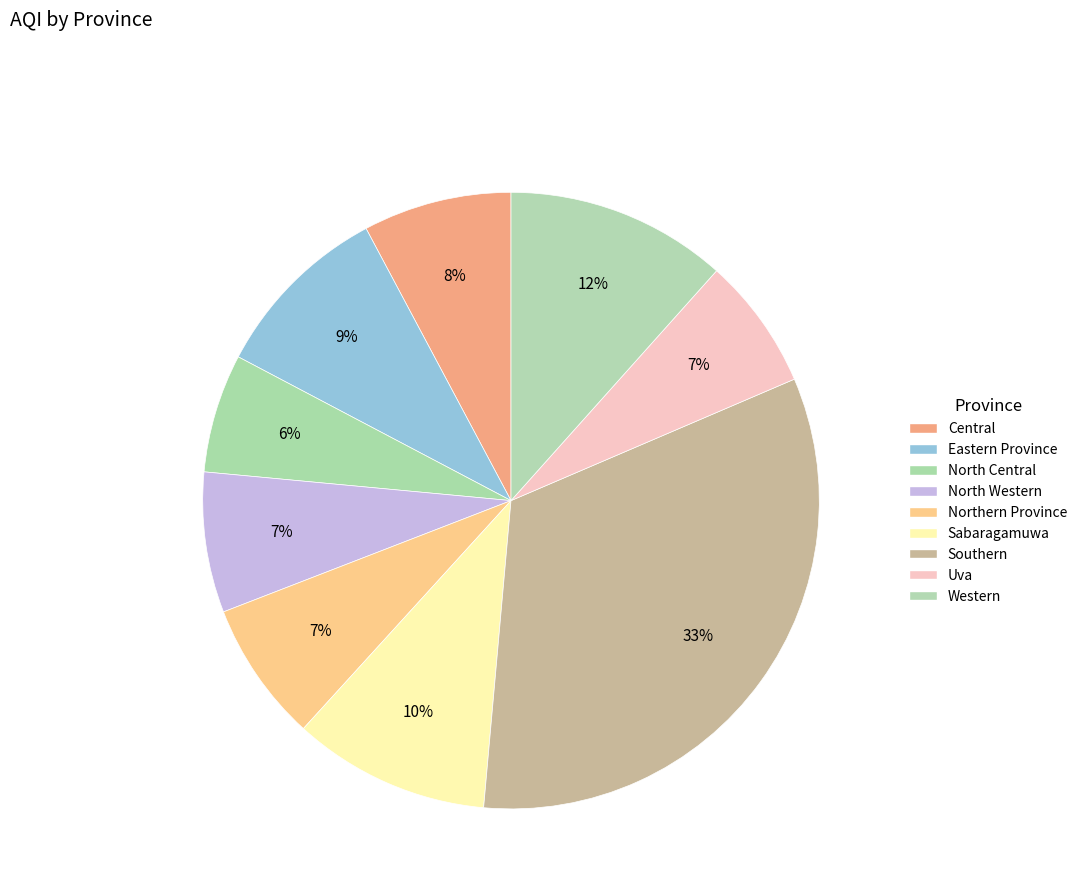

Count the number of slices in the pie.

9